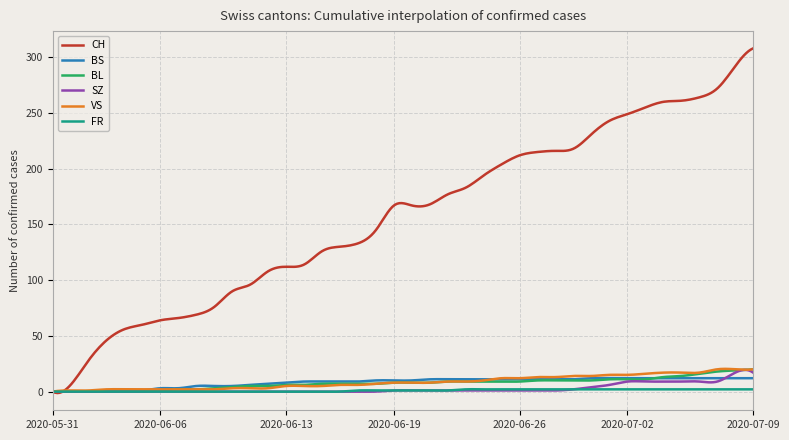

Which series has the widest spread of values?

CH